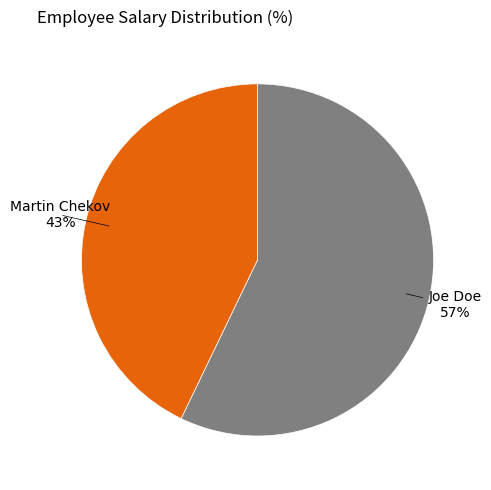

Is there any slice that represents more than half of the pie?

Yes